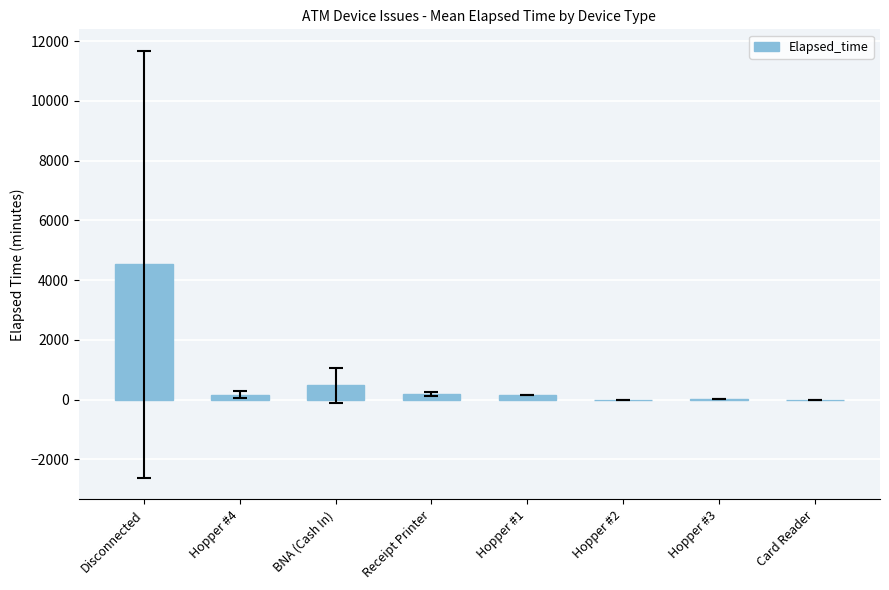

Which has a higher value, Hopper #3 or BNA (Cash In)?

BNA (Cash In)